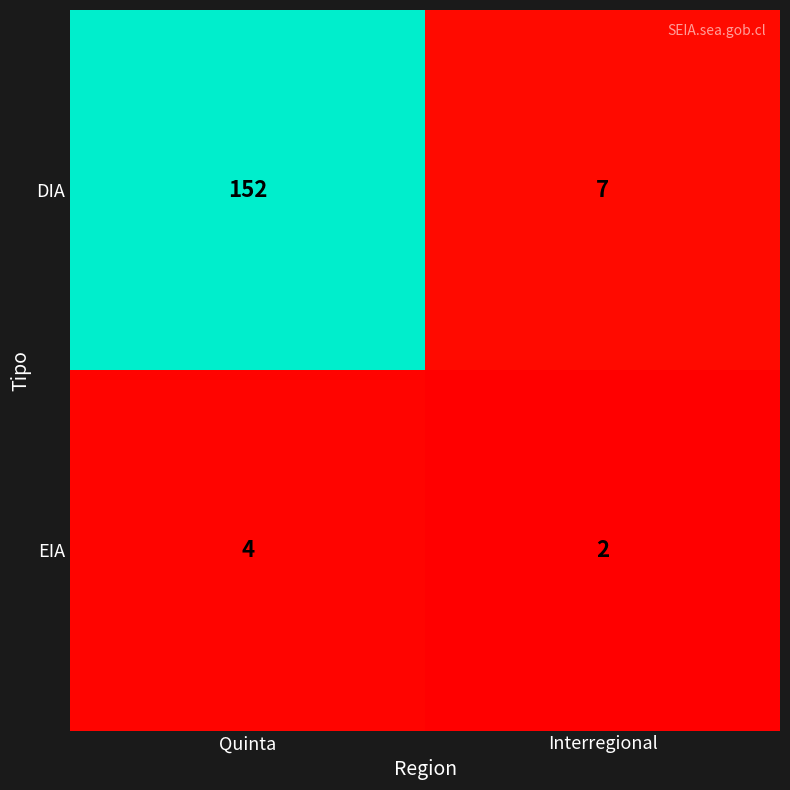

What is the highest value of the EIA series?

4